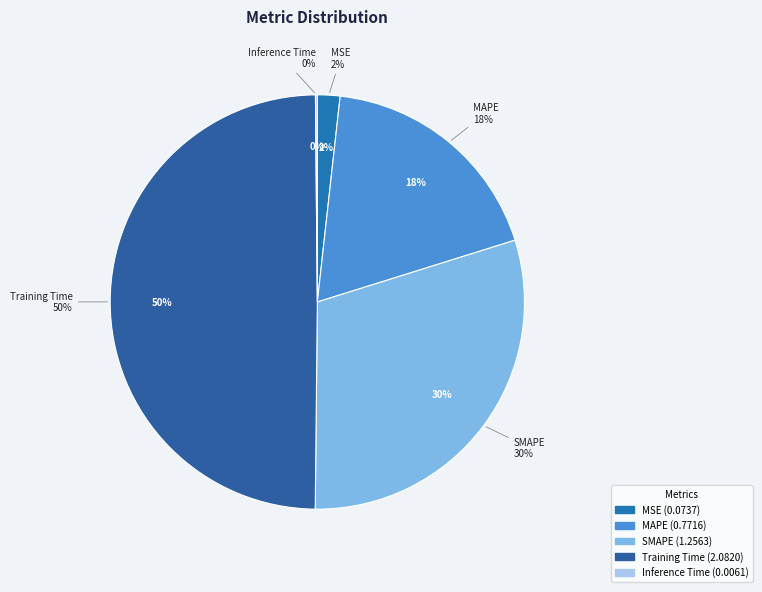

To the nearest percent, what is the difference between the largest and smallest slice percentages?

50%